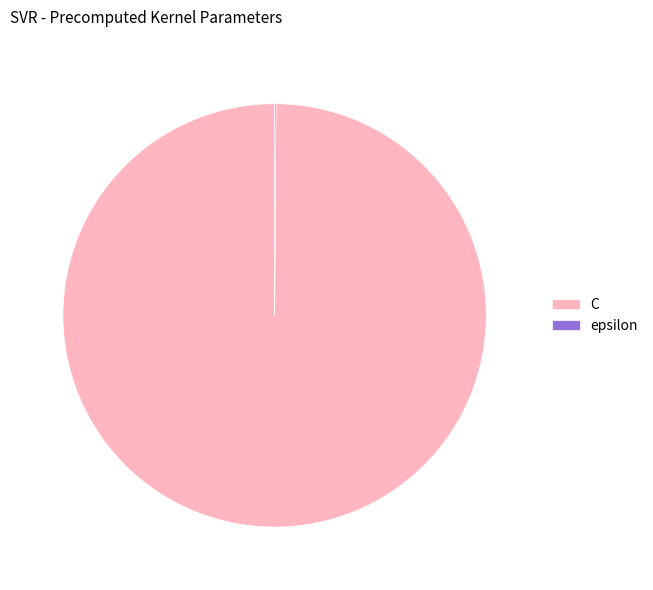

True or false: C accounts for 100% of the total.

True